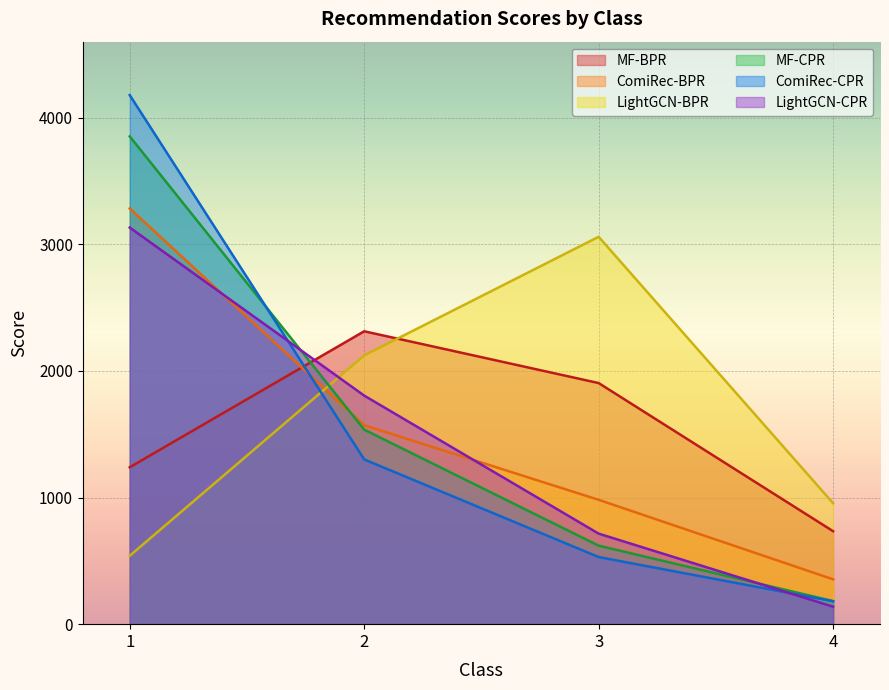

What is the difference between the LightGCN-BPR values at 2 and 1?

1582